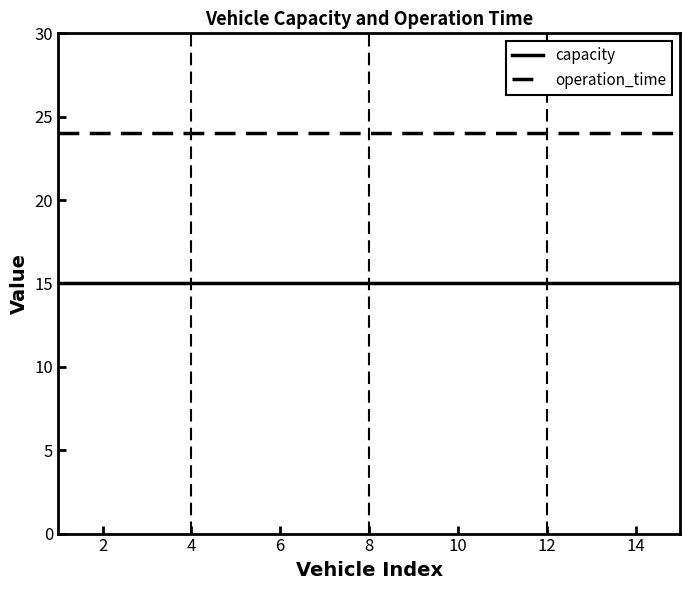

Which series has the largest total across all categories?

operation_time